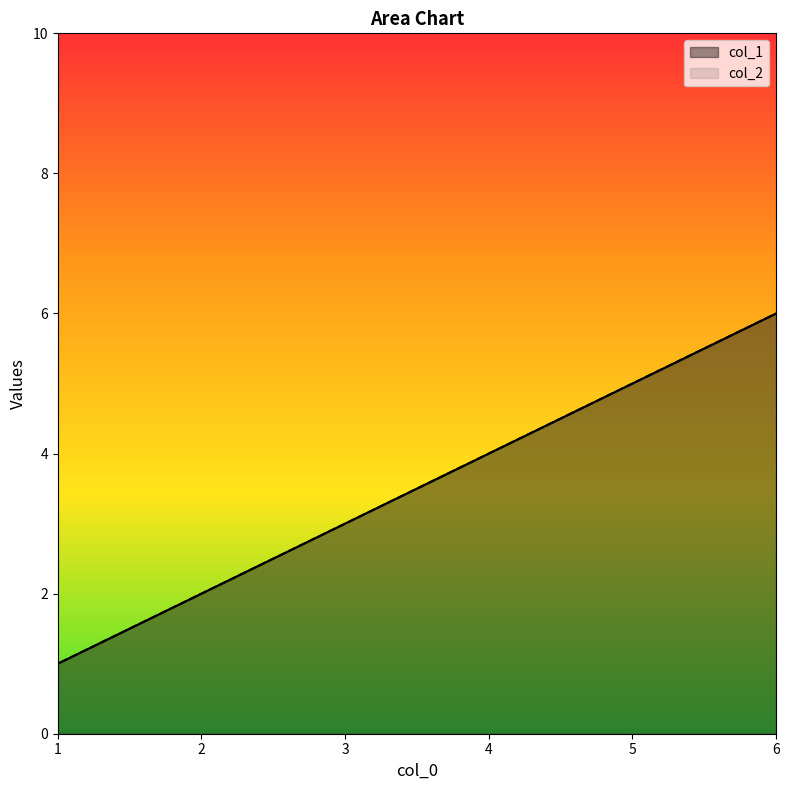

How many data points in col_2 are less than 4?

3